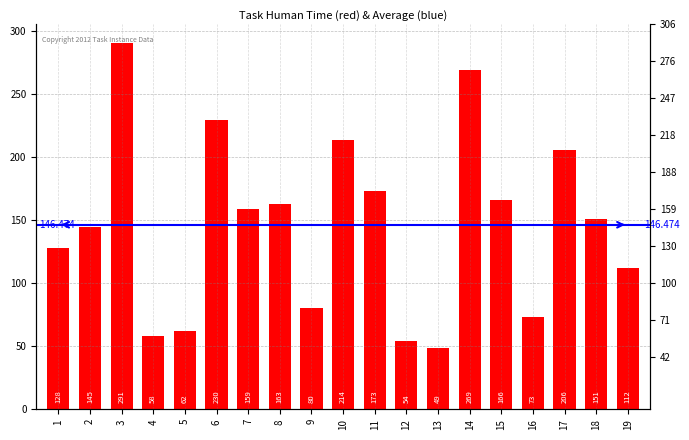

Rank the categories by value from highest to lowest.

3, 14, 6, 10, 17, 11, 15, 8, 7, 18, 2, 1, 19, 9, 16, 5, 4, 12, 13